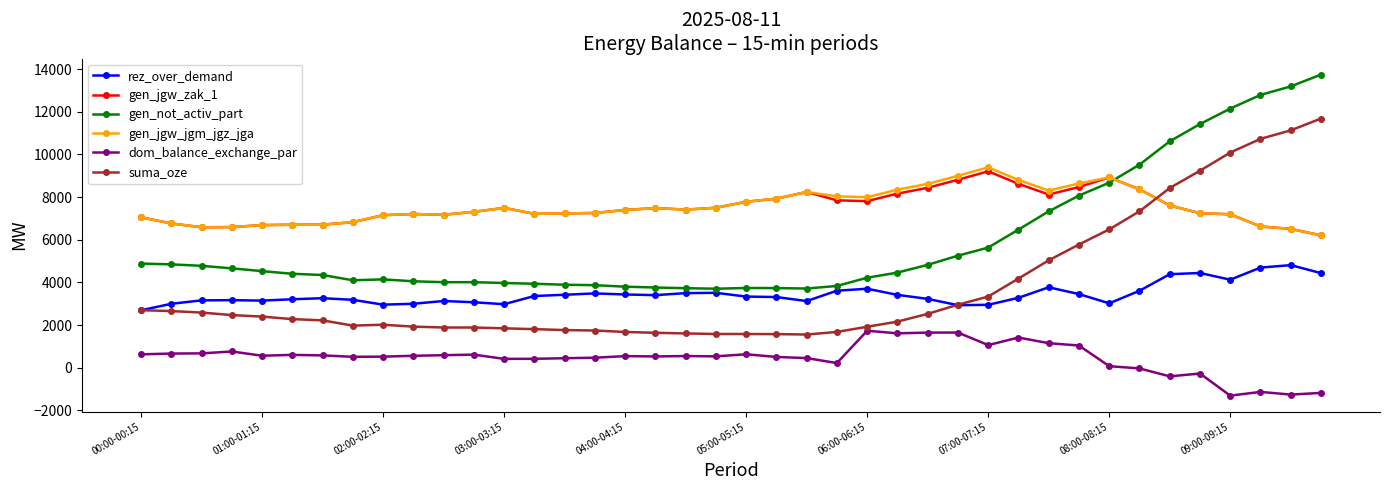

What are all the series names shown in the legend?

rez_over_demand, gen_jgw_zak_1, gen_not_activ_part, gen_jgw_jgm_jgz_jga, dom_balance_exchange_par, suma_oze